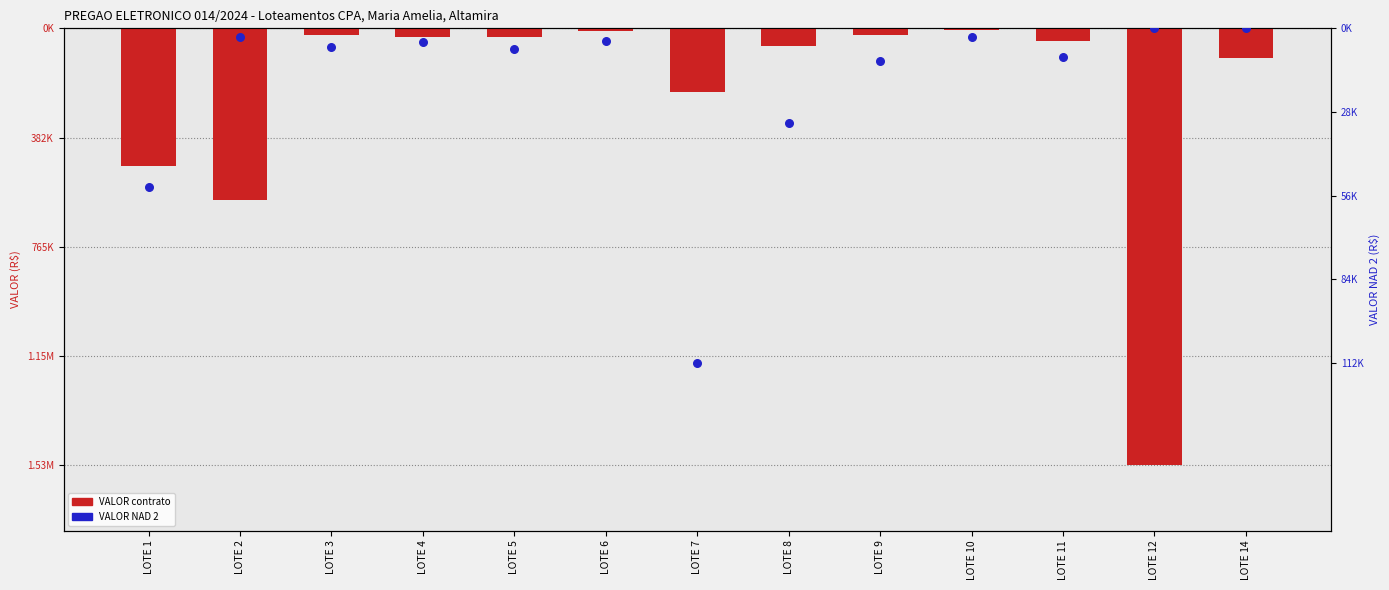

Which series has the largest total across all categories?

VALOR NAD 2